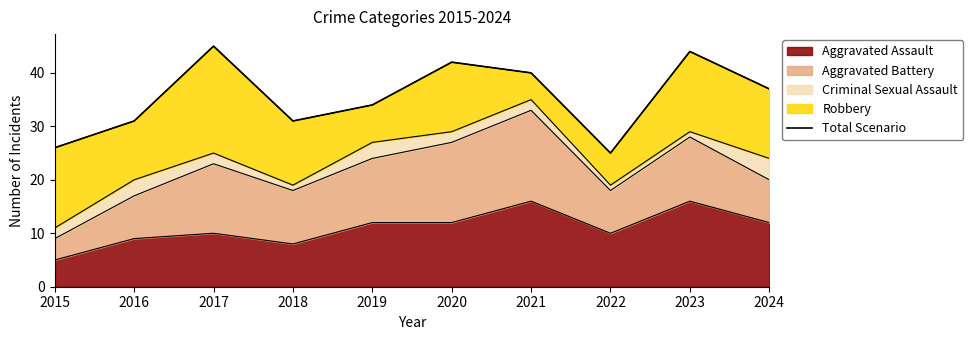

Is it true that Aggravated Assault equals 3 at 2024?

False